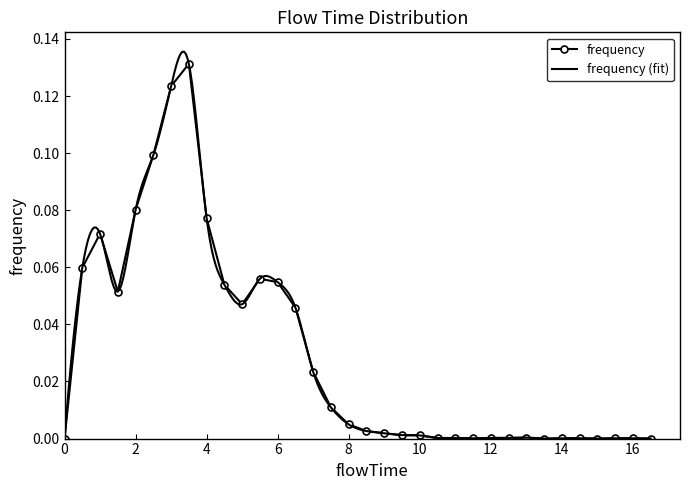

True or false: there are more than 0 points higher than both neighbors.

True